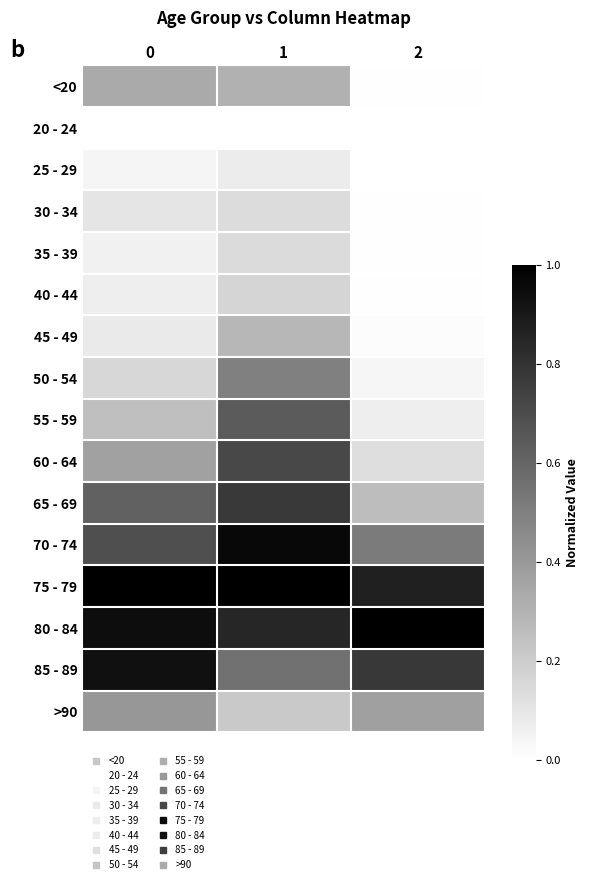

Reading left to right, list all the values displayed in this chart.

<20: 0=0.3	1=0.3	2=0.0
20 - 24: 0=0.0	1=0.0	2=0.0
25 - 29: 0=0.0	1=0.1	2=0.0
30 - 34: 0=0.1	1=0.1	2=0.0
35 - 39: 0=0.1	1=0.1	2=0.0
40 - 44: 0=0.1	1=0.2	2=0.0
45 - 49: 0=0.1	1=0.3	2=0.0
50 - 54: 0=0.2	1=0.5	2=0.0
55 - 59: 0=0.3	1=0.6	2=0.1
60 - 64: 0=0.4	1=0.7	2=0.1
65 - 69: 0=0.6	1=0.8	2=0.3
70 - 74: 0=0.7	1=1.0	2=0.5
75 - 79: 0=1.0	1=1.0	2=0.9
80 - 84: 0=0.9	1=0.9	2=1.0
85 - 89: 0=0.9	1=0.6	2=0.8
>90: 0=0.4	1=0.2	2=0.4